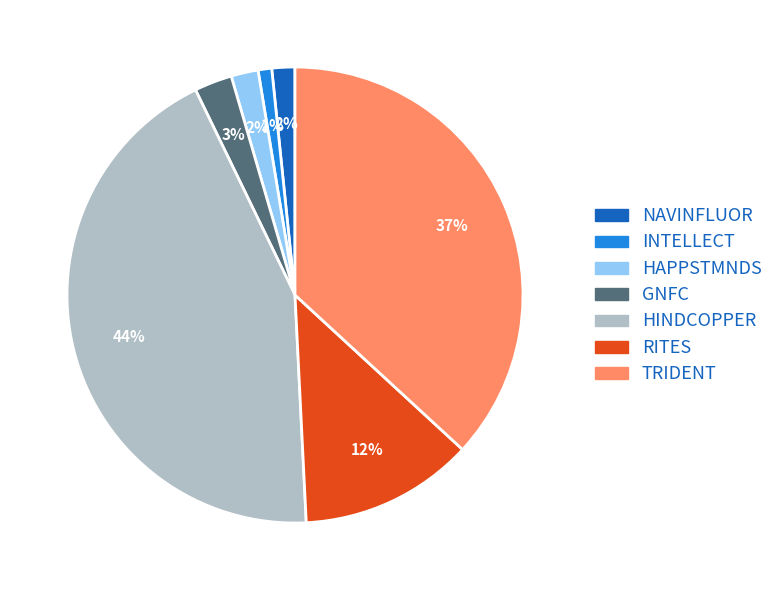

Between HAPPSTMNDS and TRIDENT, which is larger?

TRIDENT